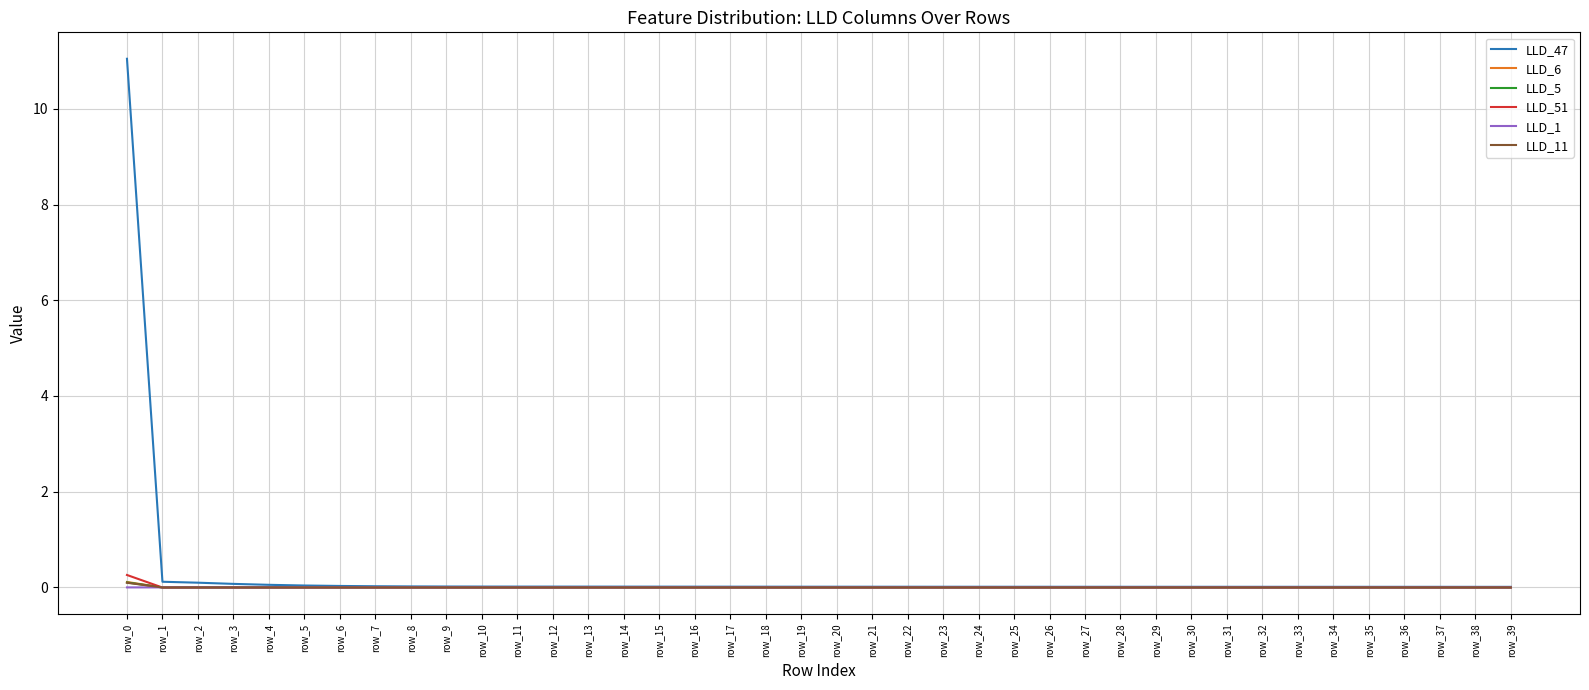

Which series has the widest spread of values?

LLD_47